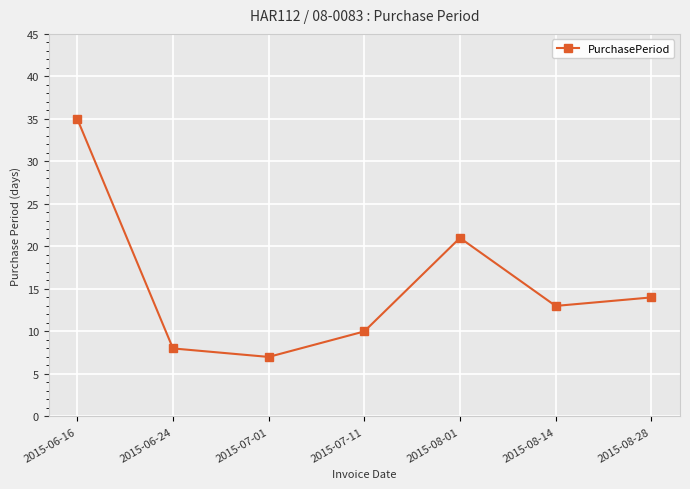

What is the sum of the values at 2015-07-11 and 2015-08-14?

23